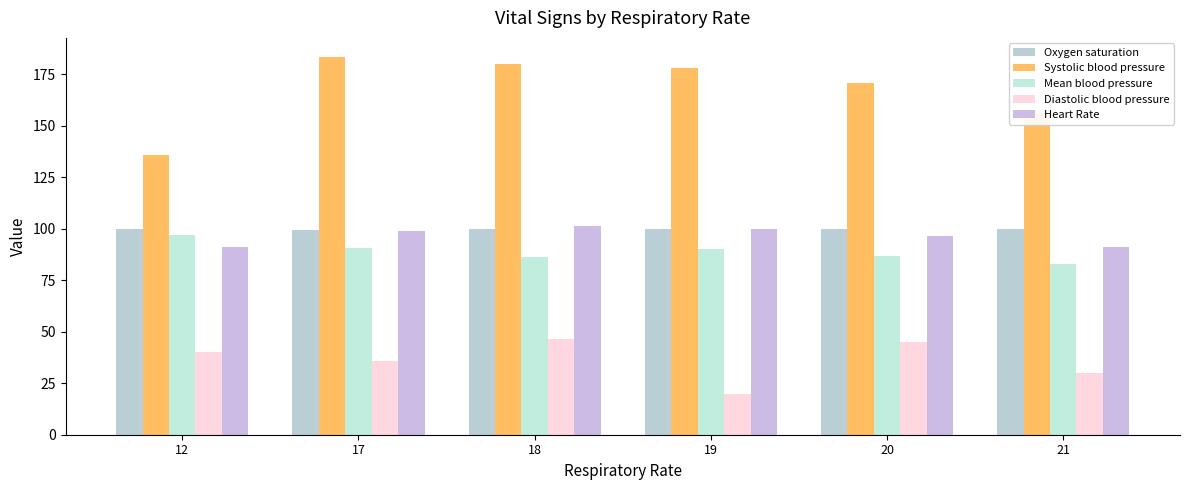

The Systolic blood pressure series shows 237.6 at 12. True or false?

False